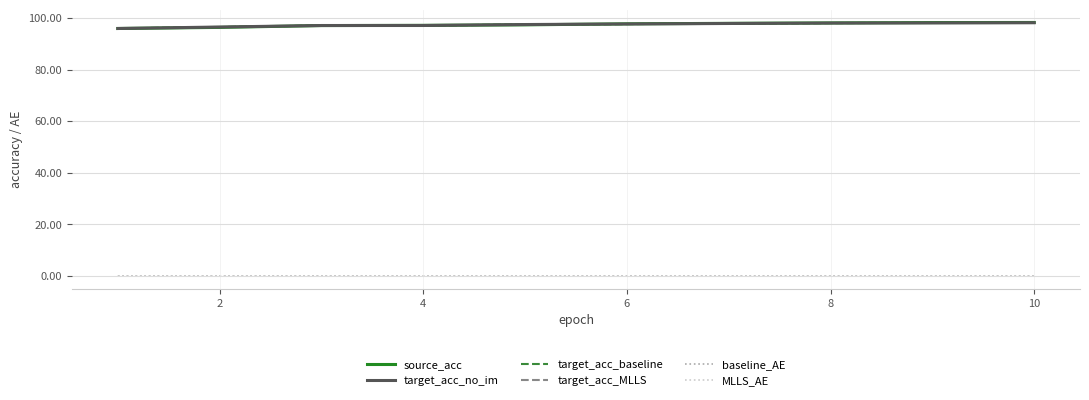

What is the maximum value shown in the chart?

98.3